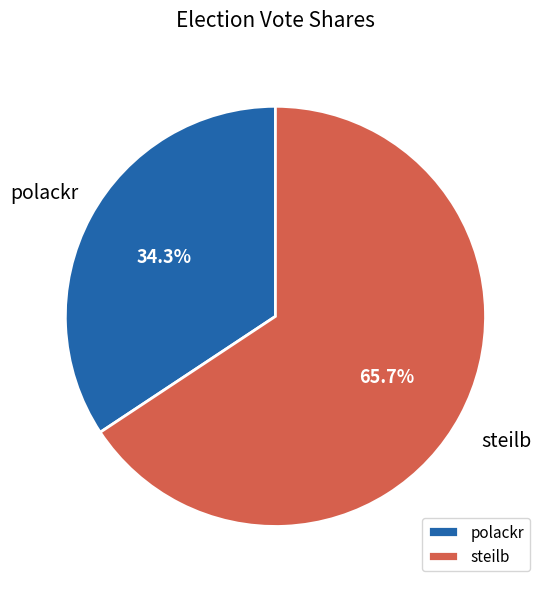

Does polackr account for over 50% of the chart?

No